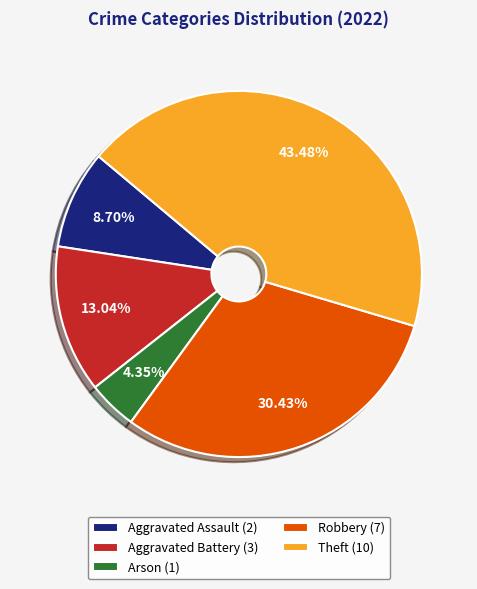

What is the total percentage of Robbery and Theft?

73.9%